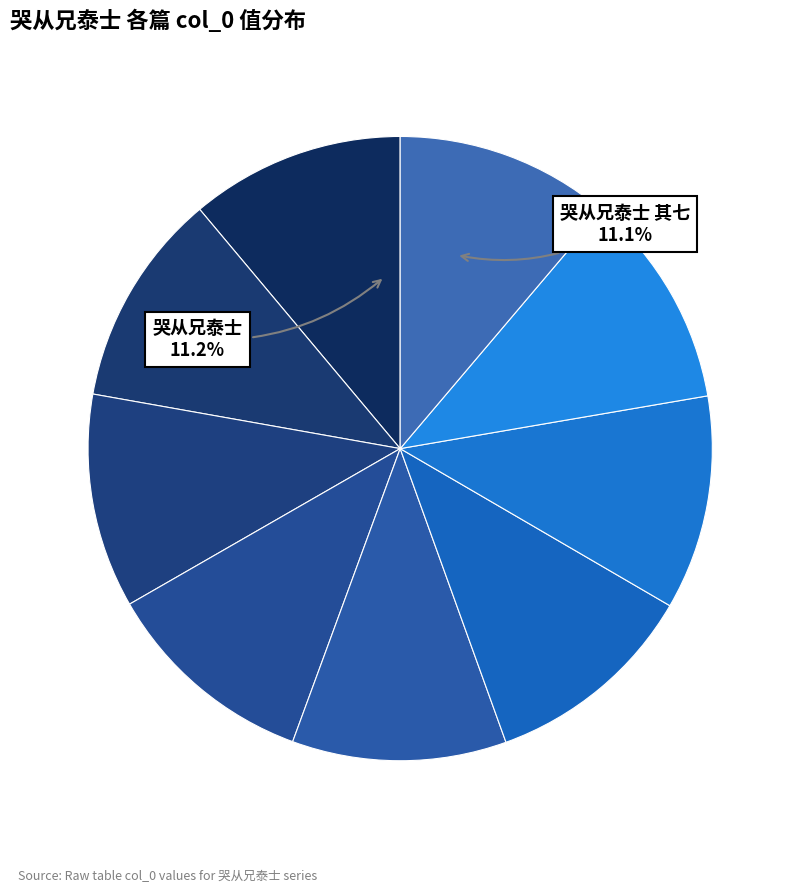

How many segments does this pie chart have?

9